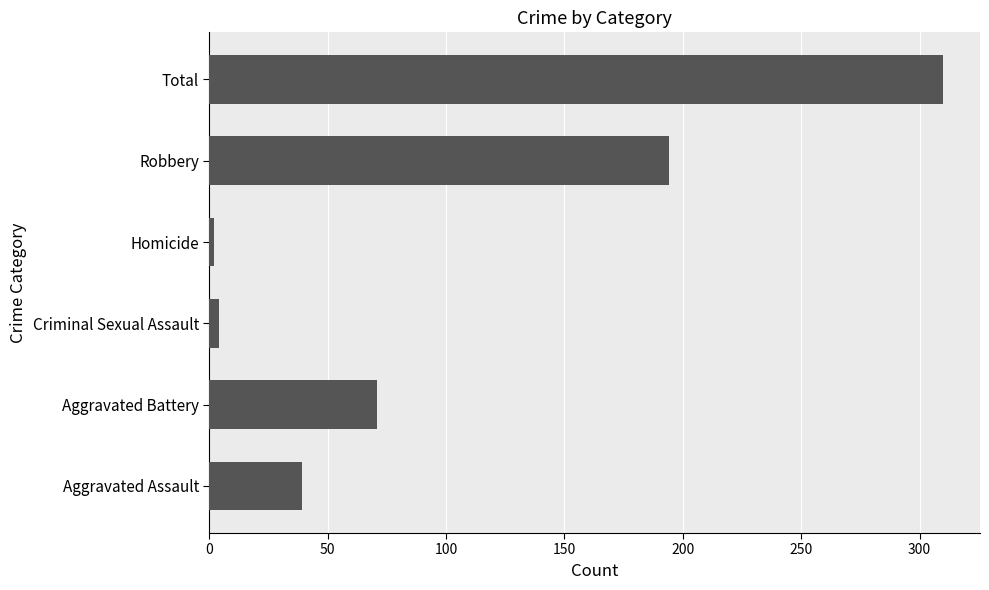

What value does the data have at Aggravated Battery?

71